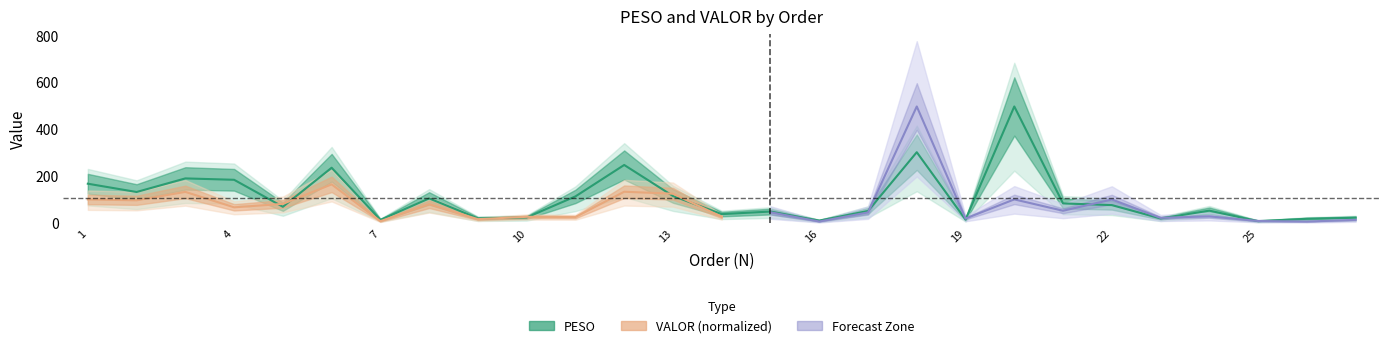

Reading right to left, what are all the values shown in this chart?

27=23.0	26=18.5	25=8.6	24=53.3	23=20.1	22=76.9	21=84.0	20=497.3	19=15.1	18=302.4	17=51.9	16=10.8	15=49.4	14=38.5	13=115.8	12=248.0	11=114.0	10=24.1	9=20.5	8=105.5	7=14.0	6=236.2	5=69.8	4=184.8	3=190.7	2=132.8	1=168.1